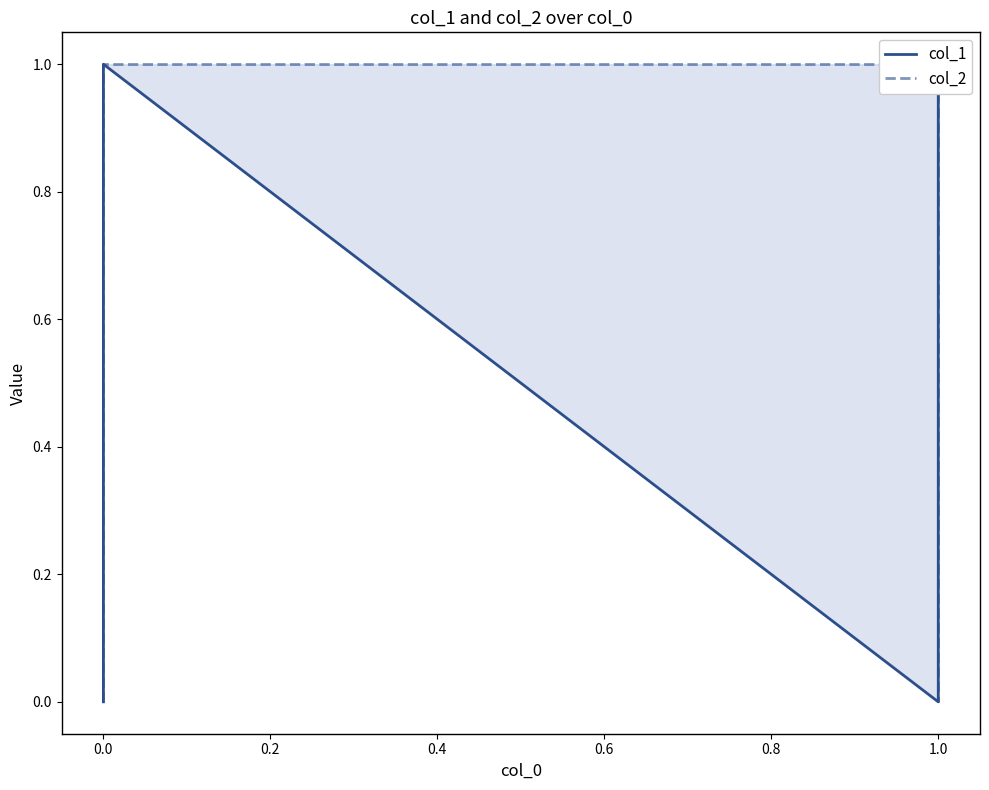

What is the total value across all series at 1.0?

1